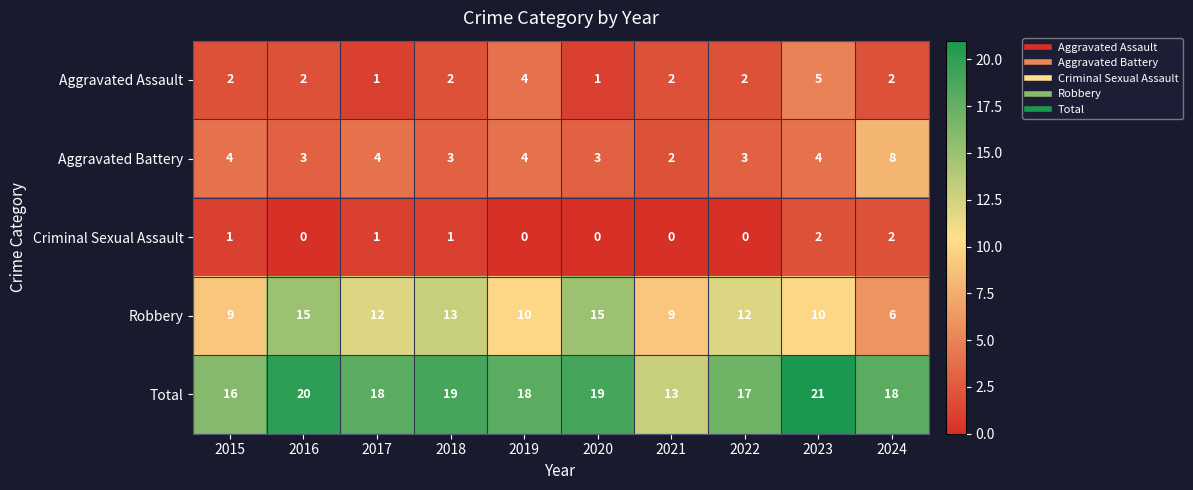

What is the total value across all series at 2019?

36